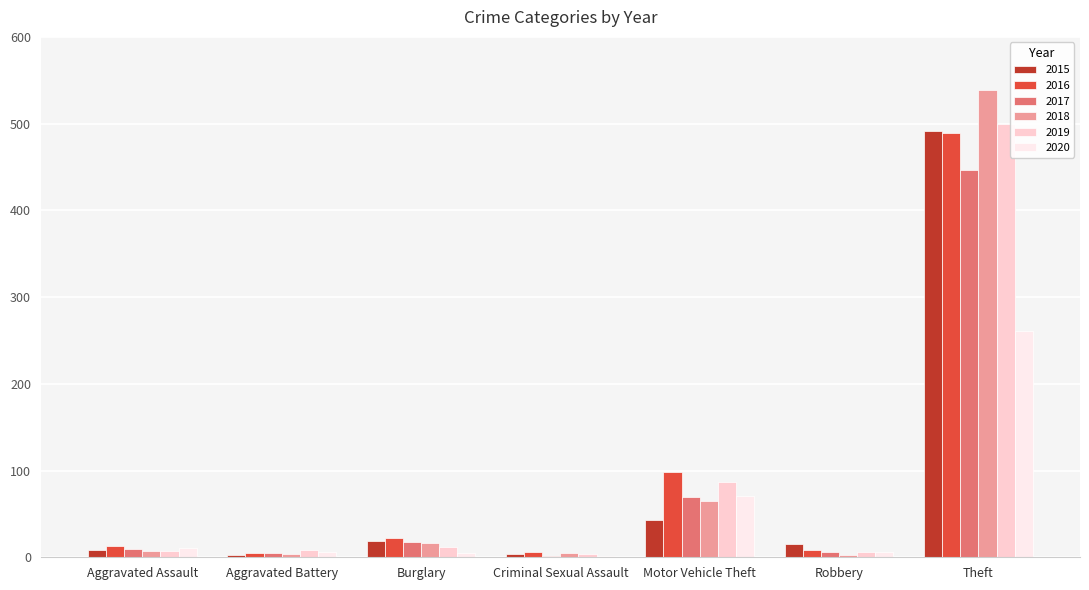

True or false: 2015 has a value of 43 at Motor Vehicle Theft.

True